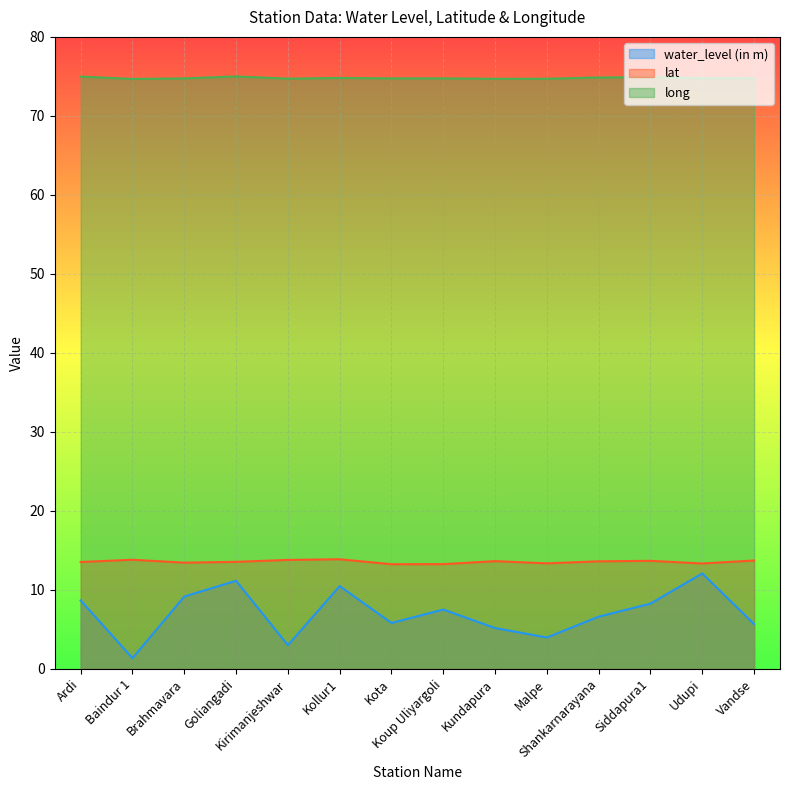

What is the difference between the second highest and second lowest values in the long series?

0.3